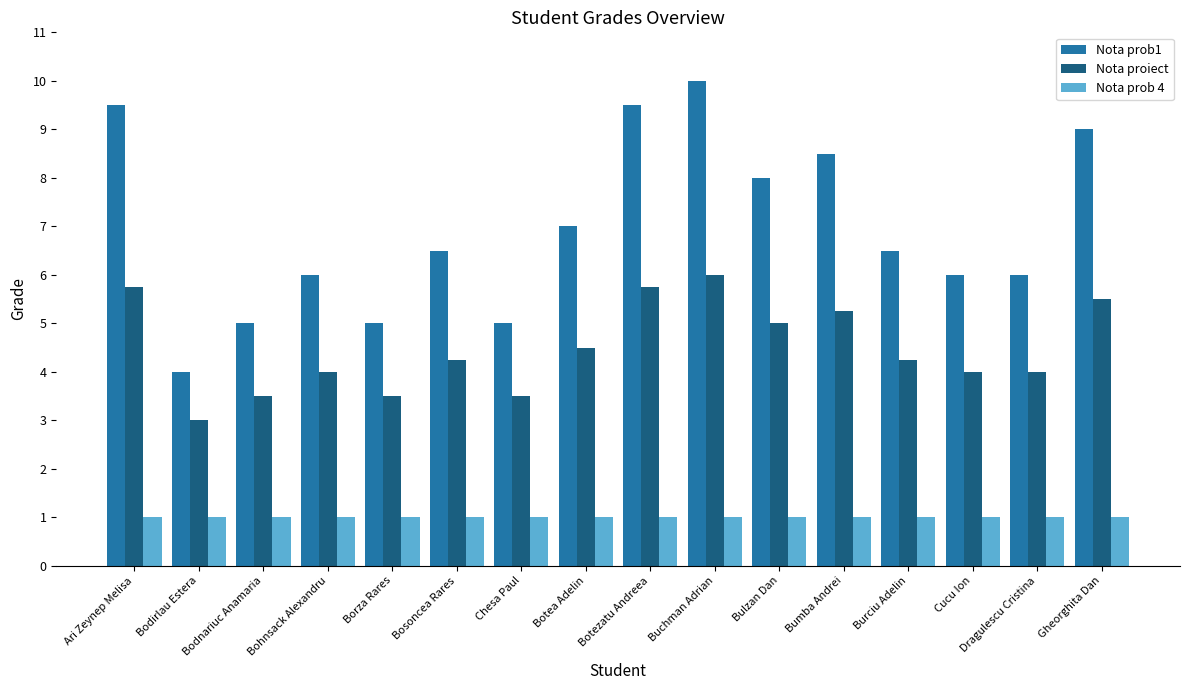

Is the value of Nota proiect at Borza Rares greater than the value of Nota prob 4 at Gheorghita Dan?

Yes